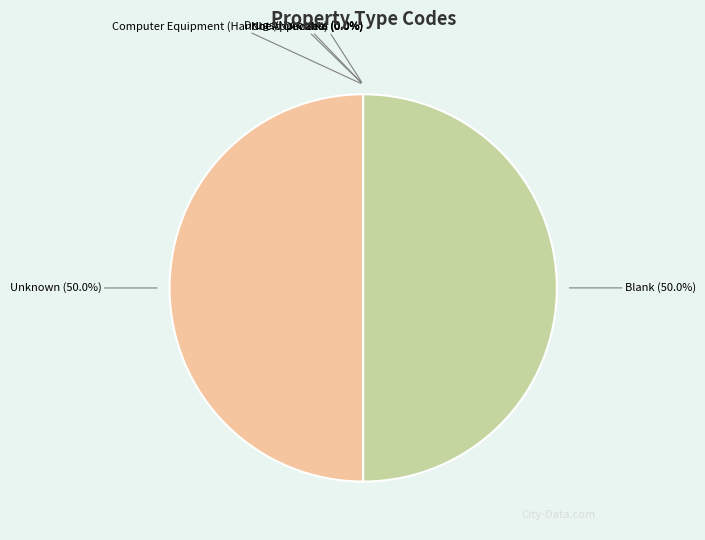

What percentage is NOT represented by Unknown?

50.0%